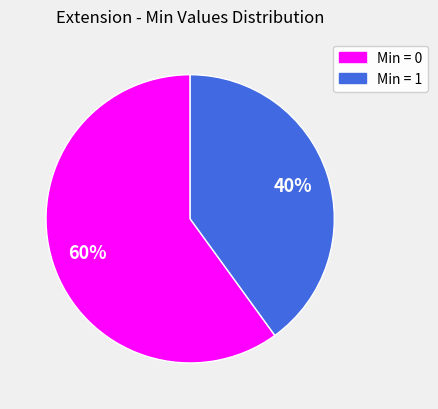

Is there any slice that represents more than half of the pie?

Yes